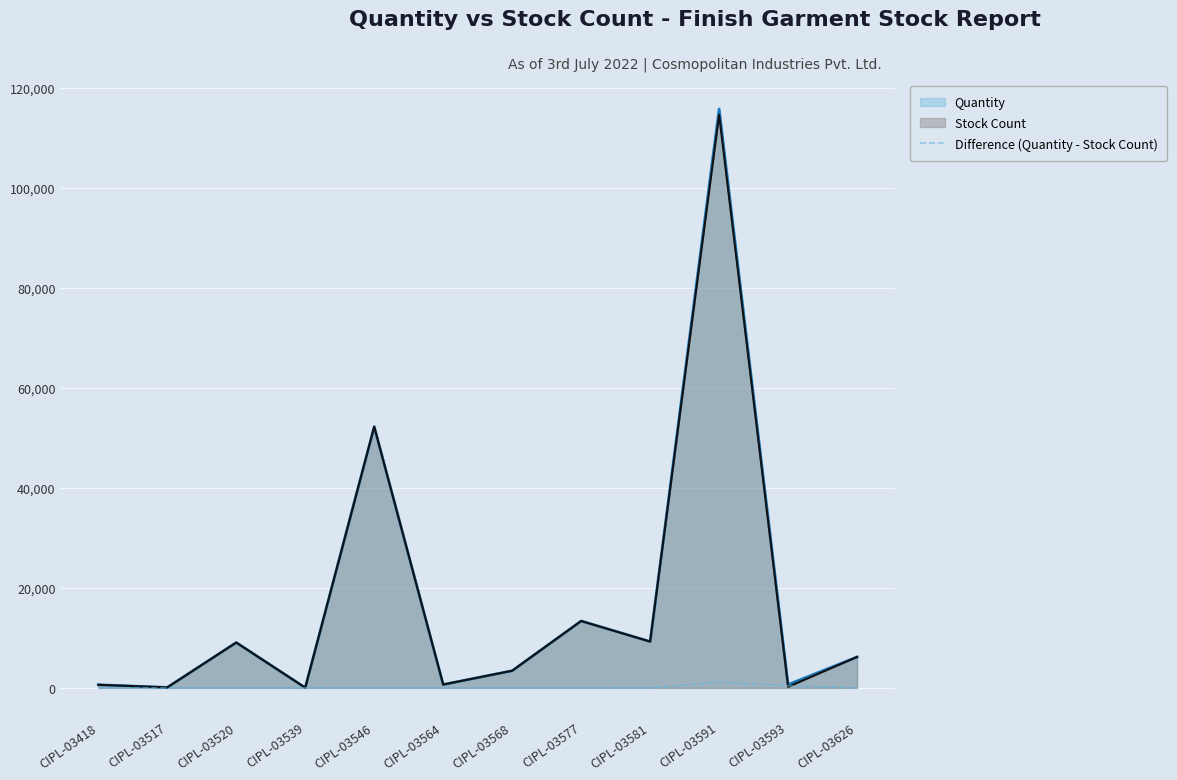

Which has a higher value, CIPL-03577 or CIPL-03626?

CIPL-03577